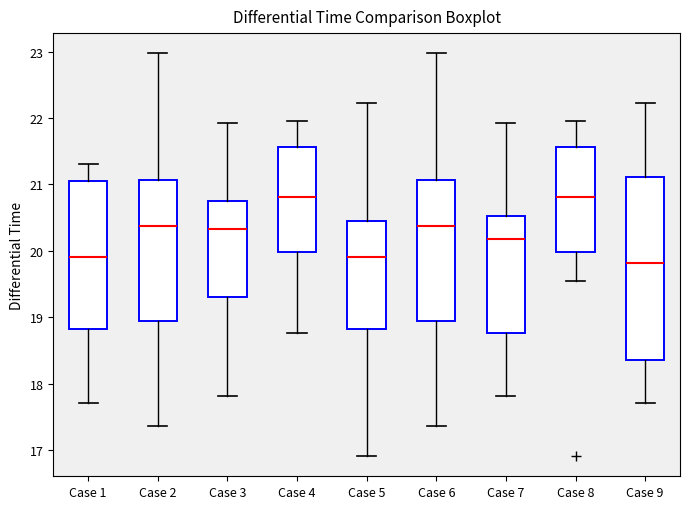

Where does the median line of the box for Case 4 sit on the y-axis? The values are not printed on the chart, so give them approximately, as read against the axis.

20.8